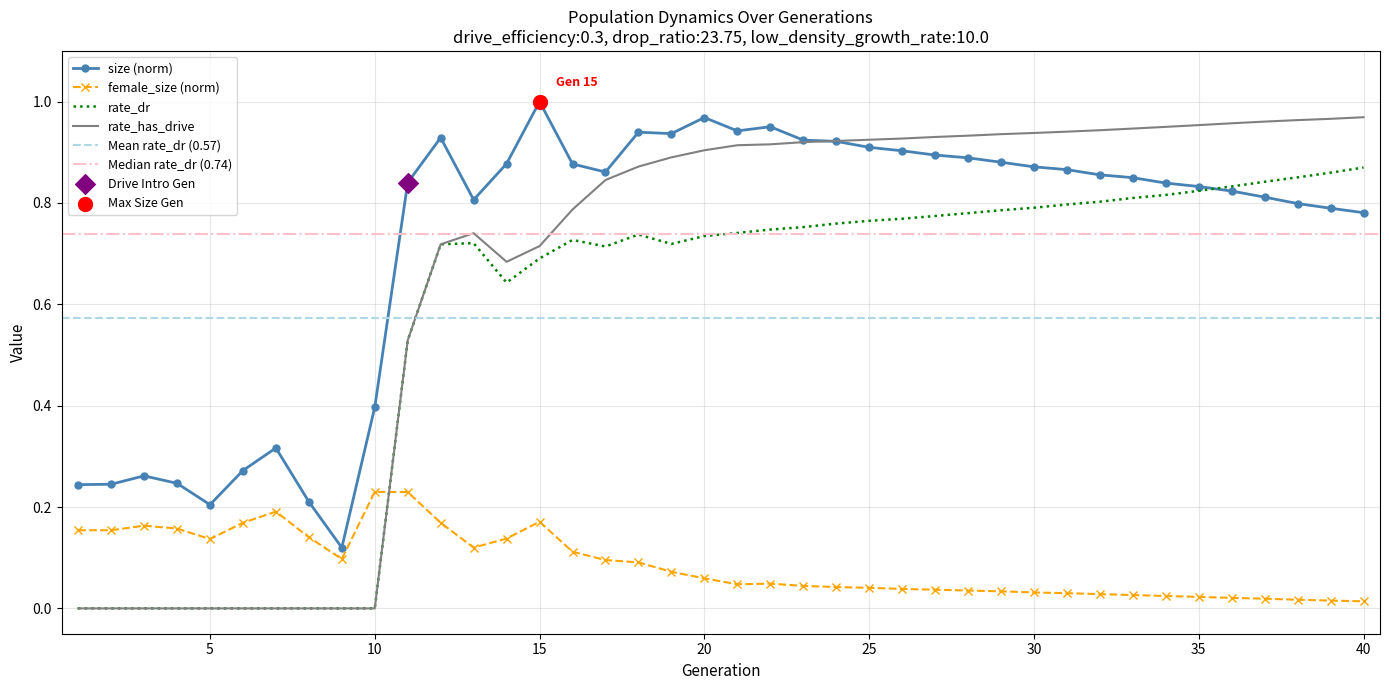

Which series has the largest total across all categories?

size